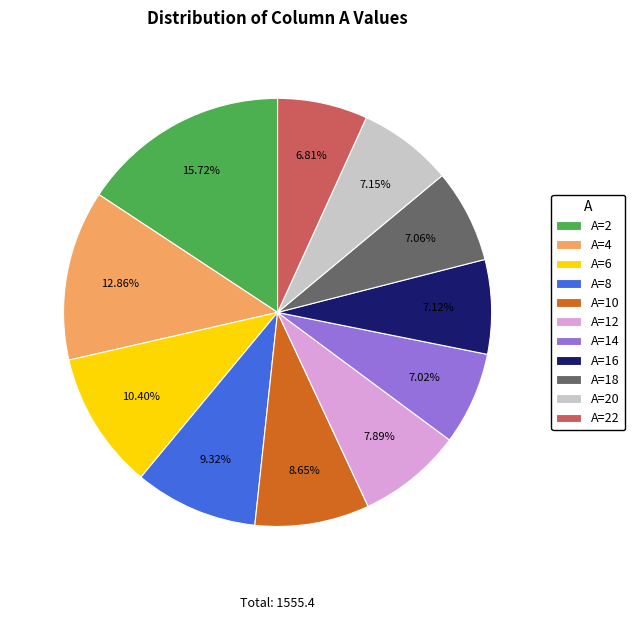

How many segments does this pie chart have?

11